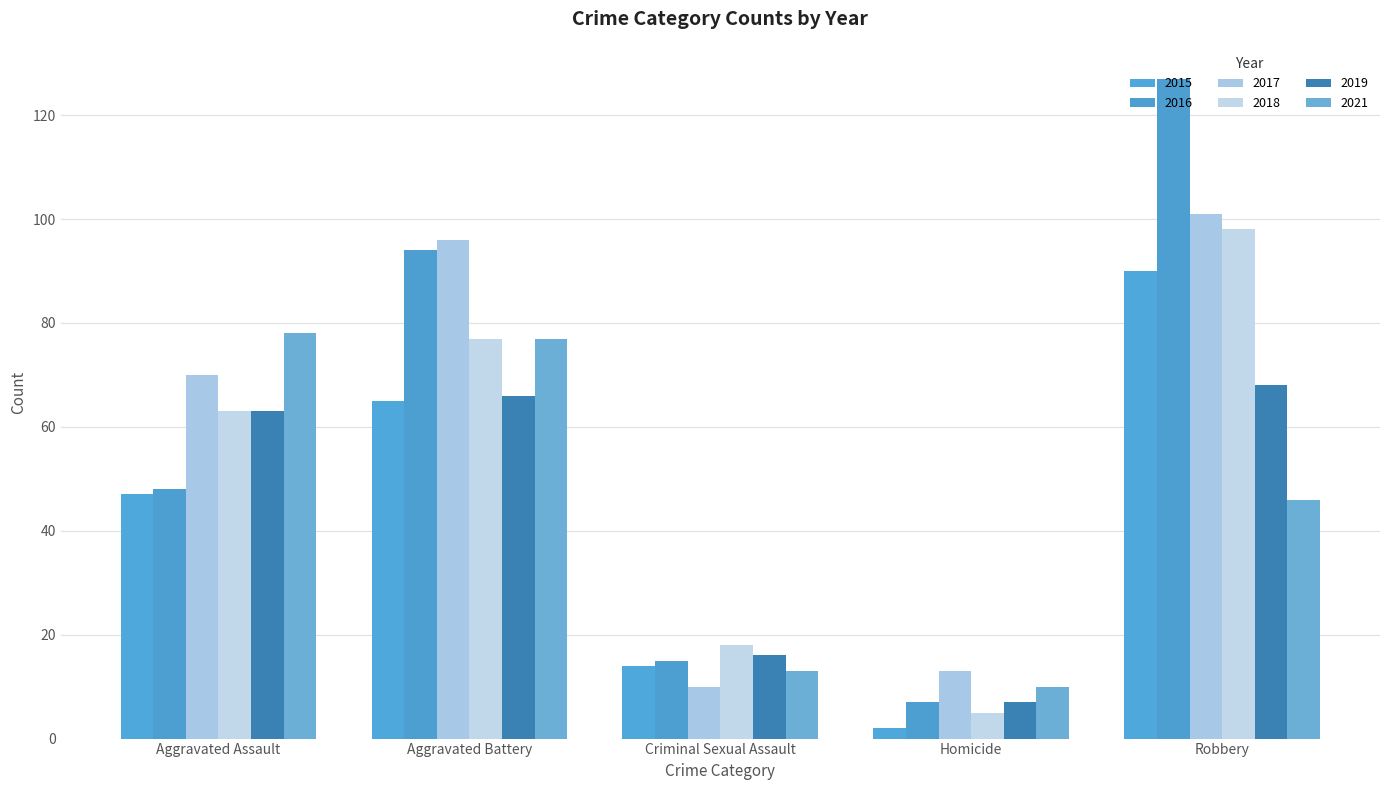

The value of 2015 at Aggravated Battery is 65. True or false?

True